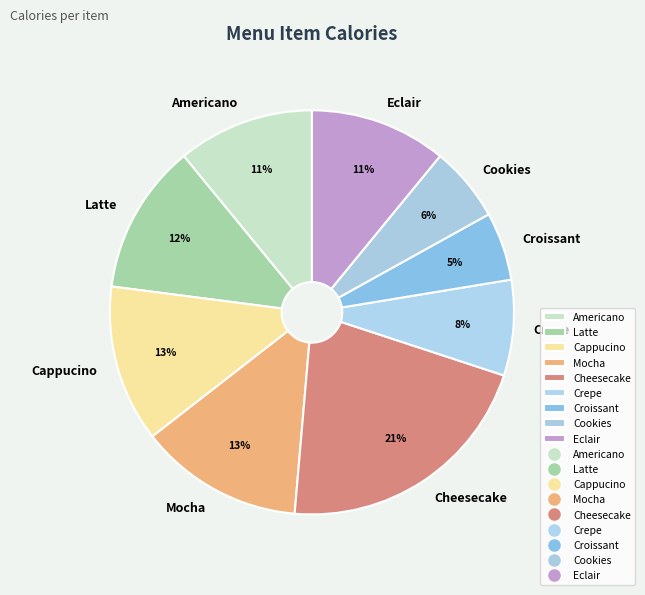

How many slices are in this pie chart?

9